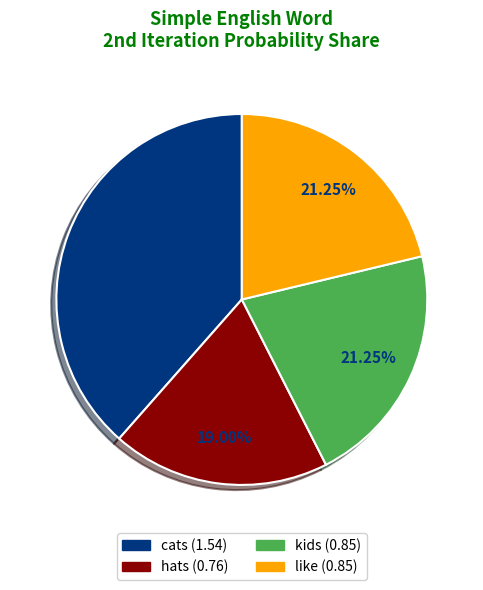

To the nearest percent, what portion does hats represent?

19%